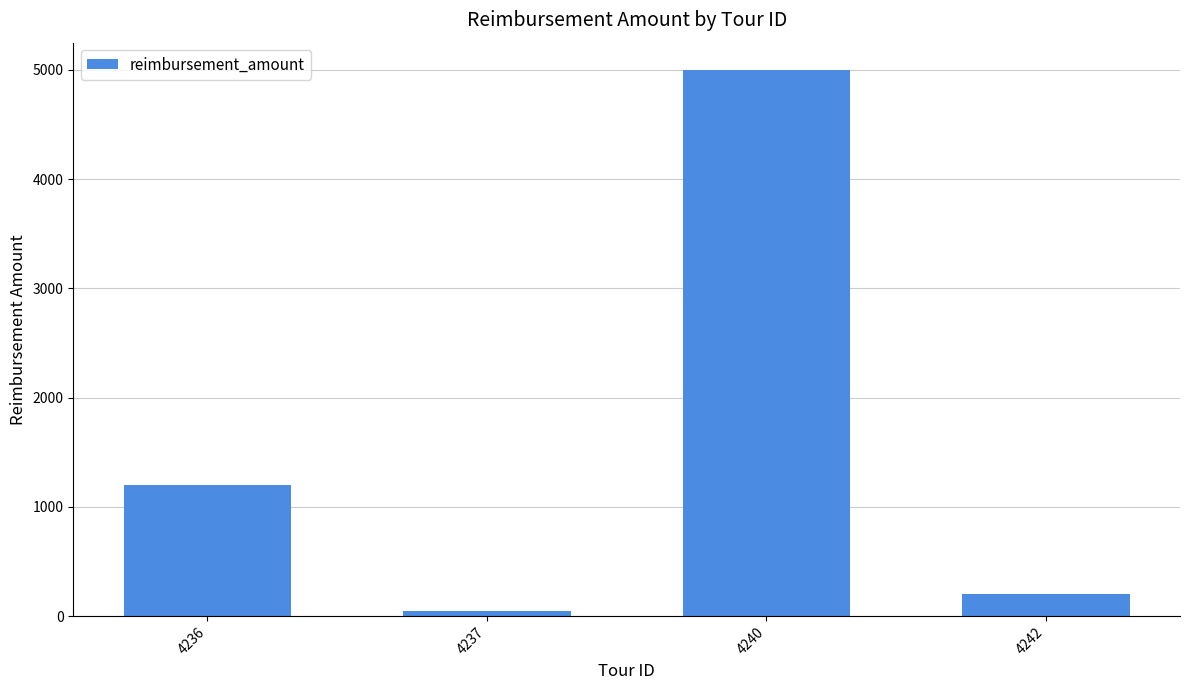

Reading right to left, list all the values displayed in this chart.

4242=200	4240=5000	4237=50	4236=1200